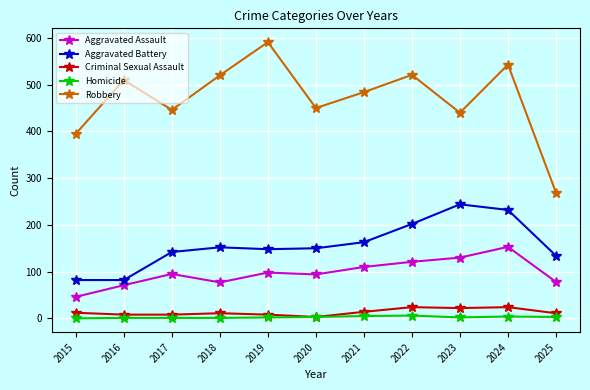

Where is the first local maximum for Robbery?

2016